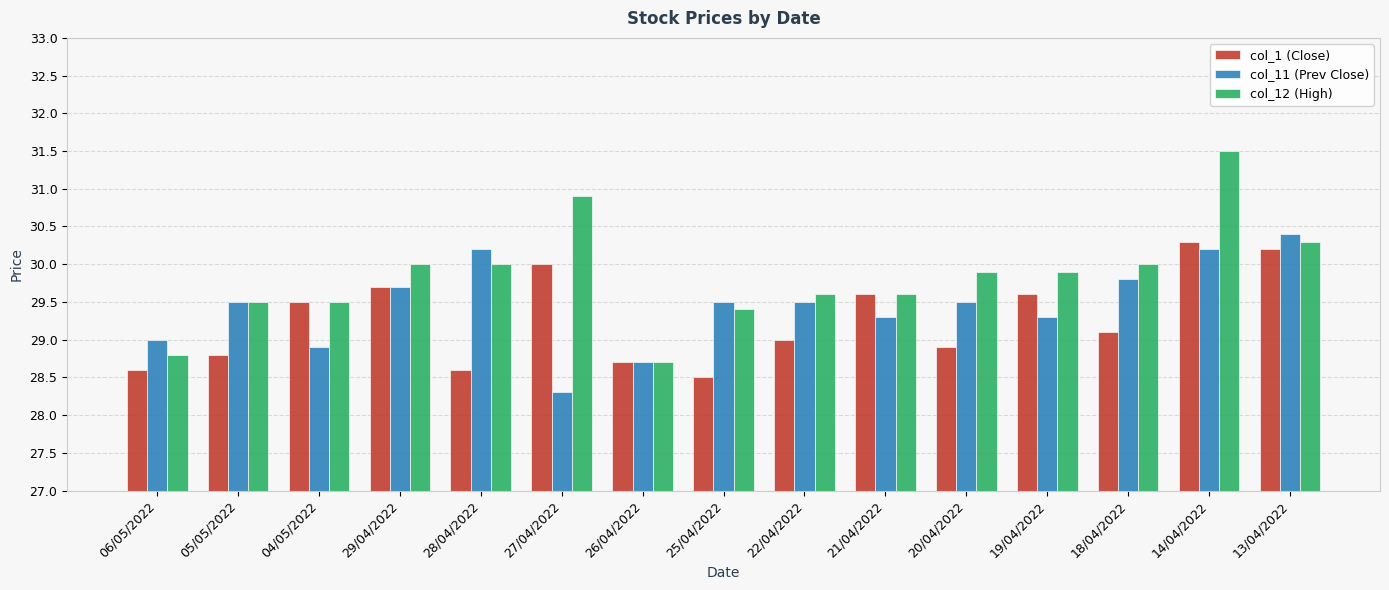

What is the maximum value shown in the chart?

31.5